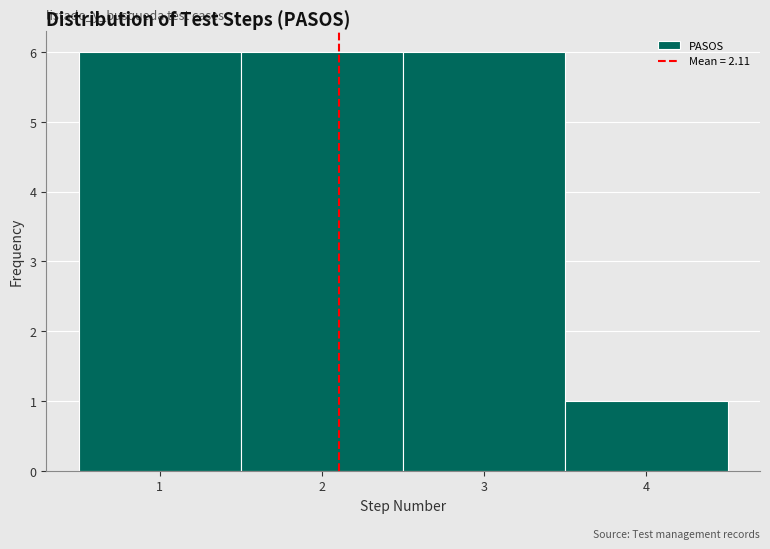

Reading left to right, transcribe this chart: for each bar, give the range it covers on the x-axis and its height. The values are not printed on the chart, so give them approximately, as read against the axis.

0.5 to 1.5: 6
1.5 to 2.5: 6
2.5 to 3.5: 6
3.5 to 4.5: 1